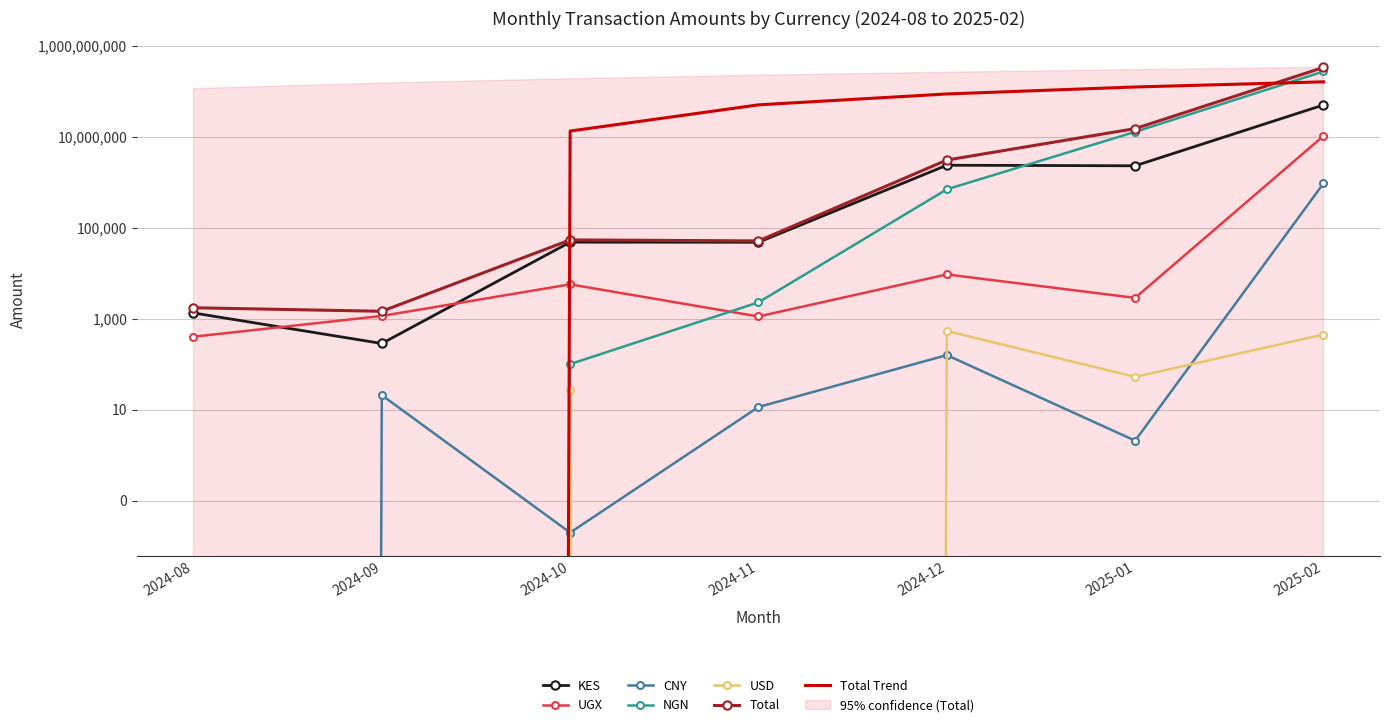

The value of Total at 2025-02 is 509382118.1. True or false?

False